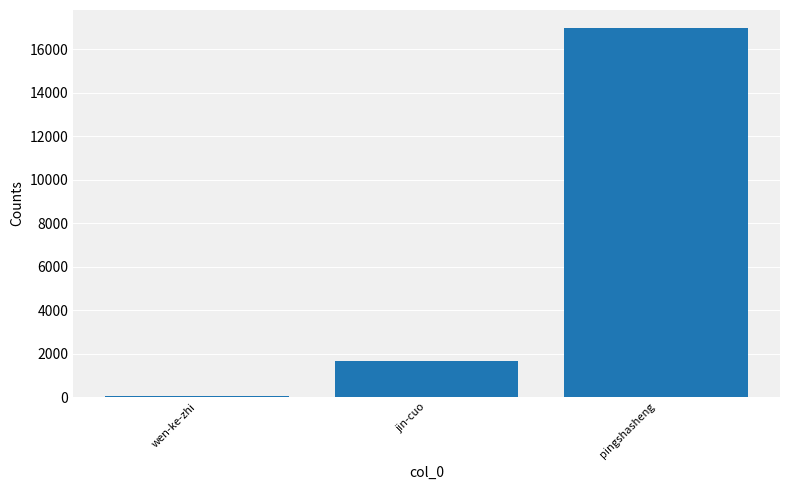

The value at jin-cuo is 2398. True or false?

False